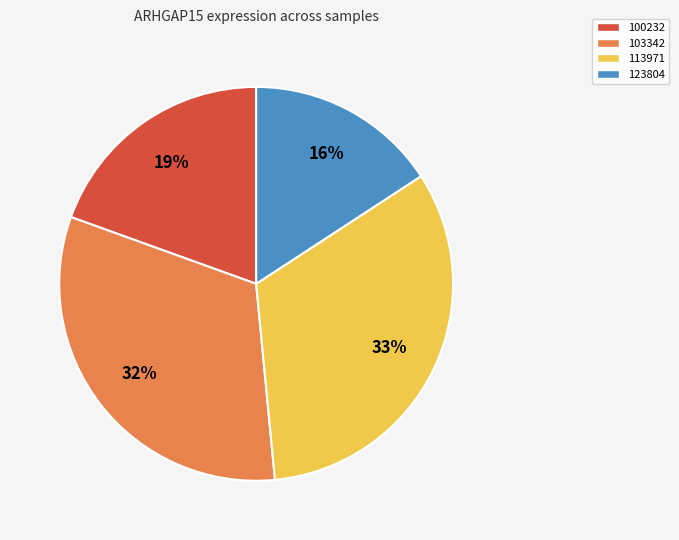

Rank the categories by value from highest to lowest.

113971, 103342, 100232, 123804